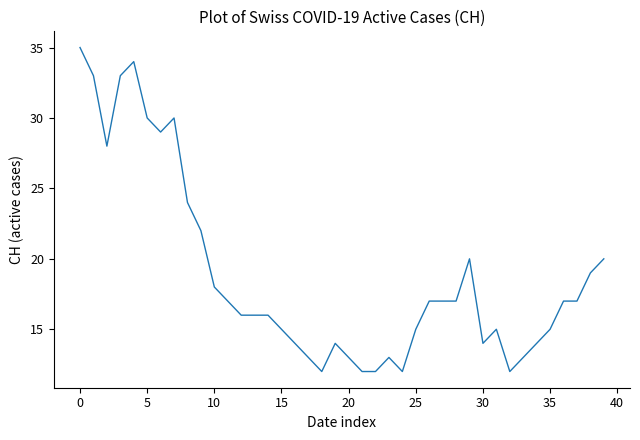

What is the smallest value displayed?

12